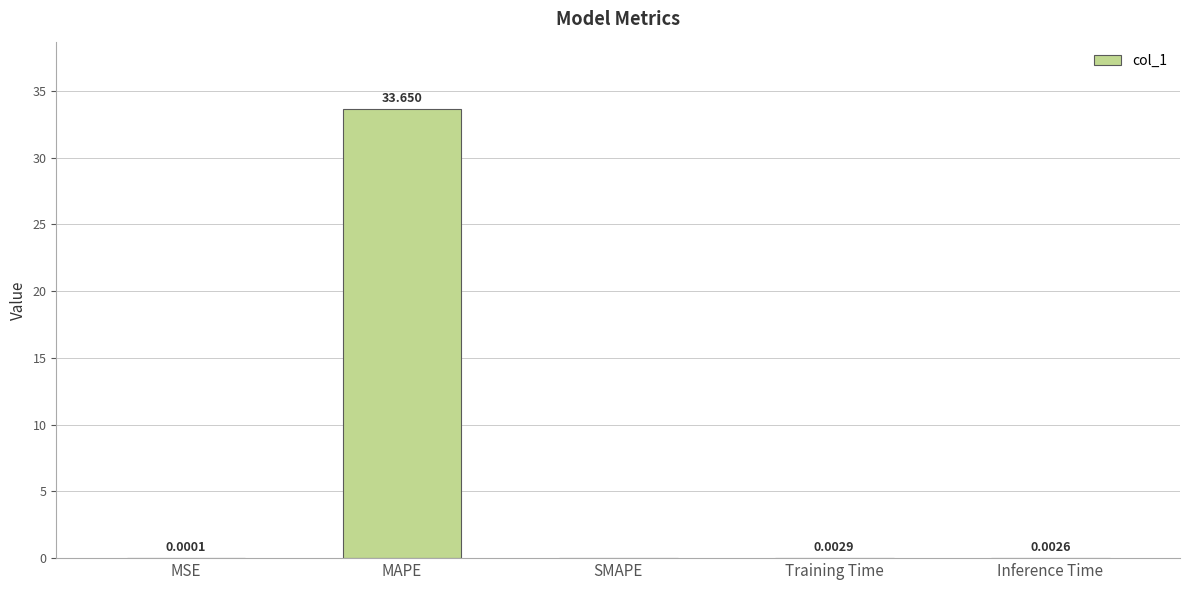

Which category has the highest value across all series?

MAPE